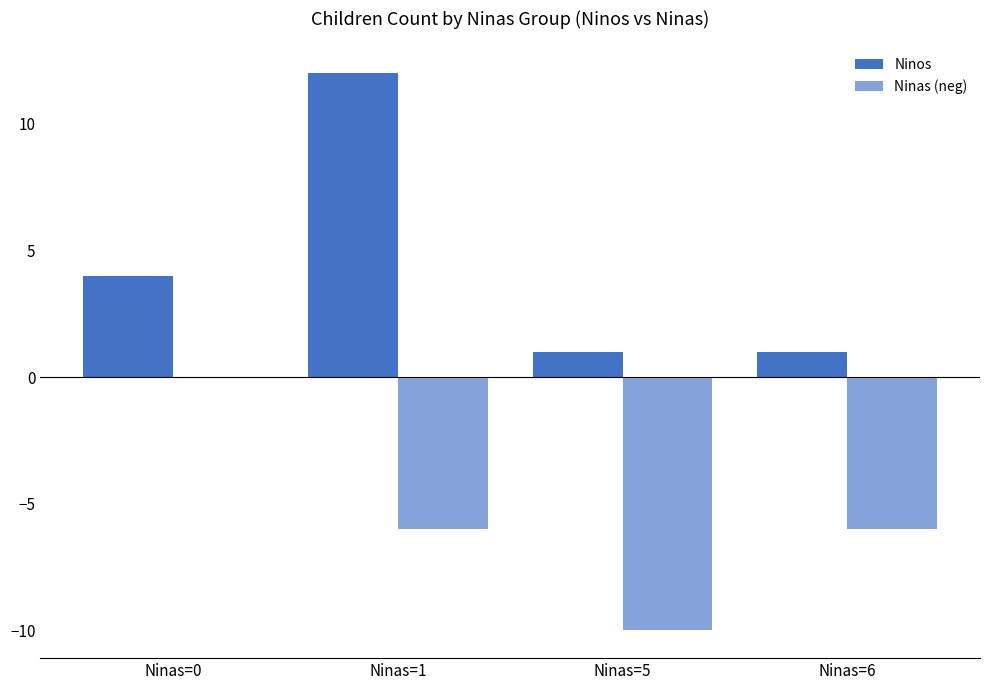

Count the number of categories in the chart.

4